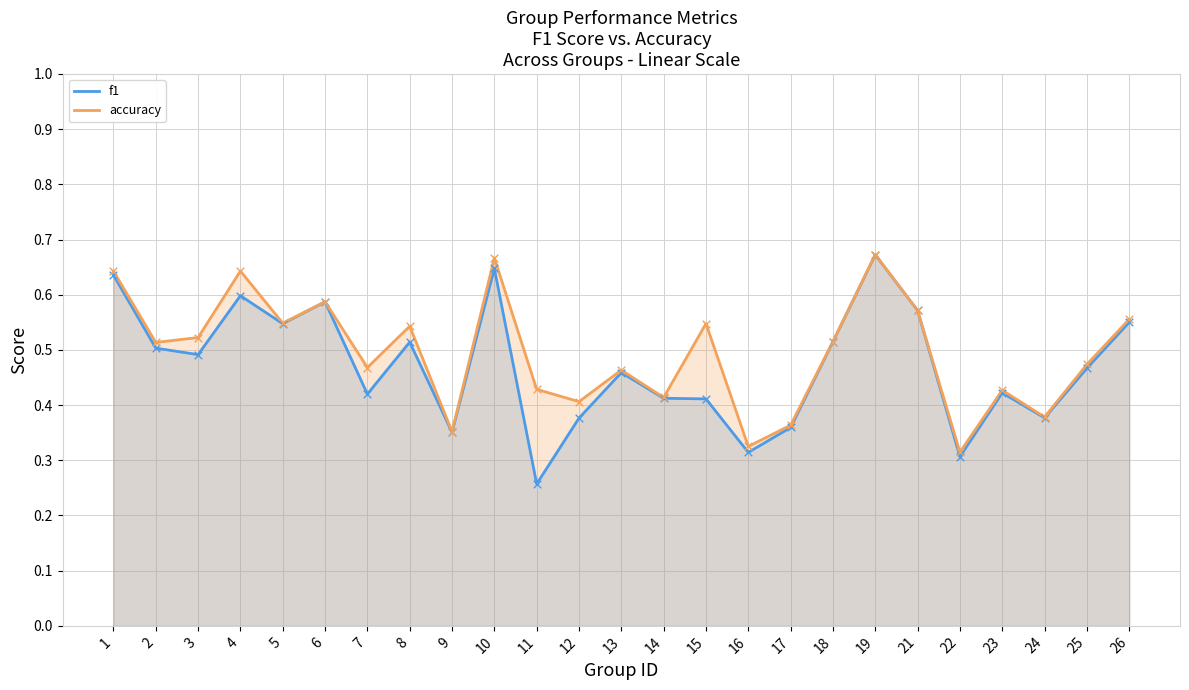

What is the total value across all series at 1?

1.3